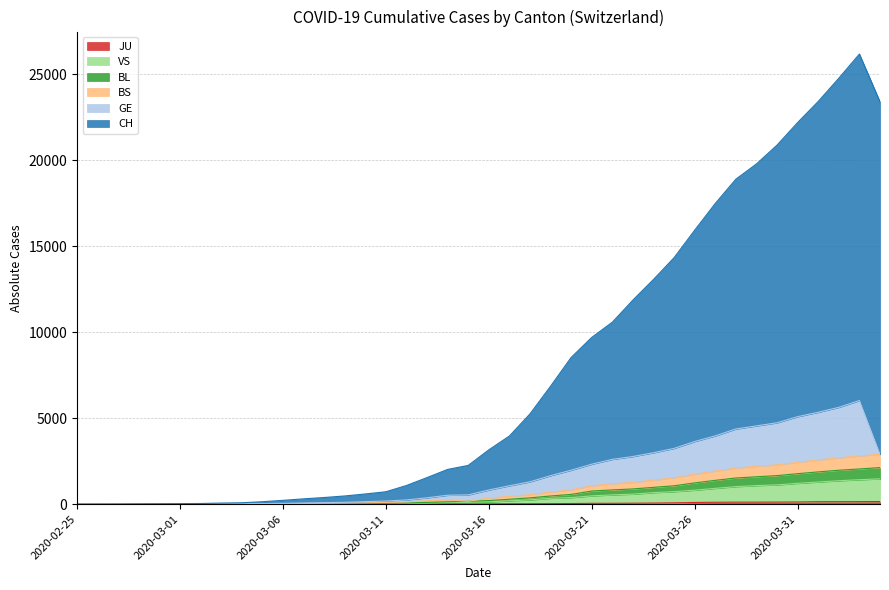

True or false: BS has more than 0 points higher than both neighbors.

True